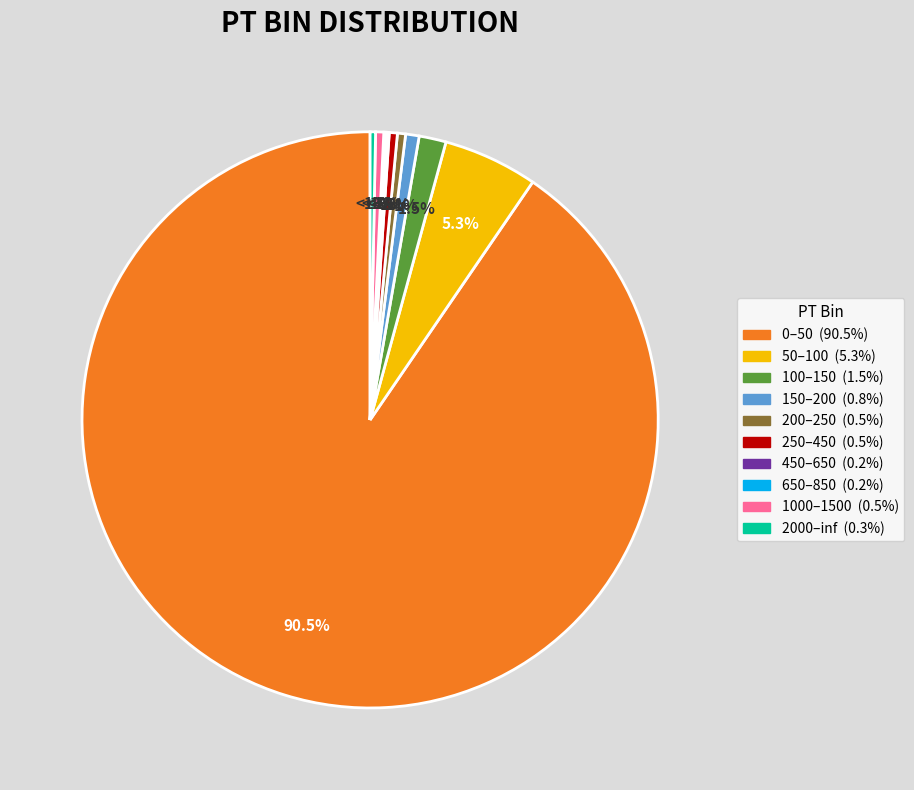

To the nearest percent, what is the difference between the largest and smallest slice percentages?

90%